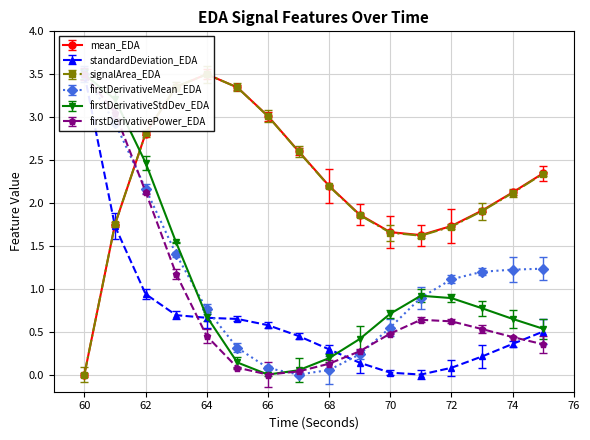

What is the approximate value of mean_EDA at 67?

2.6